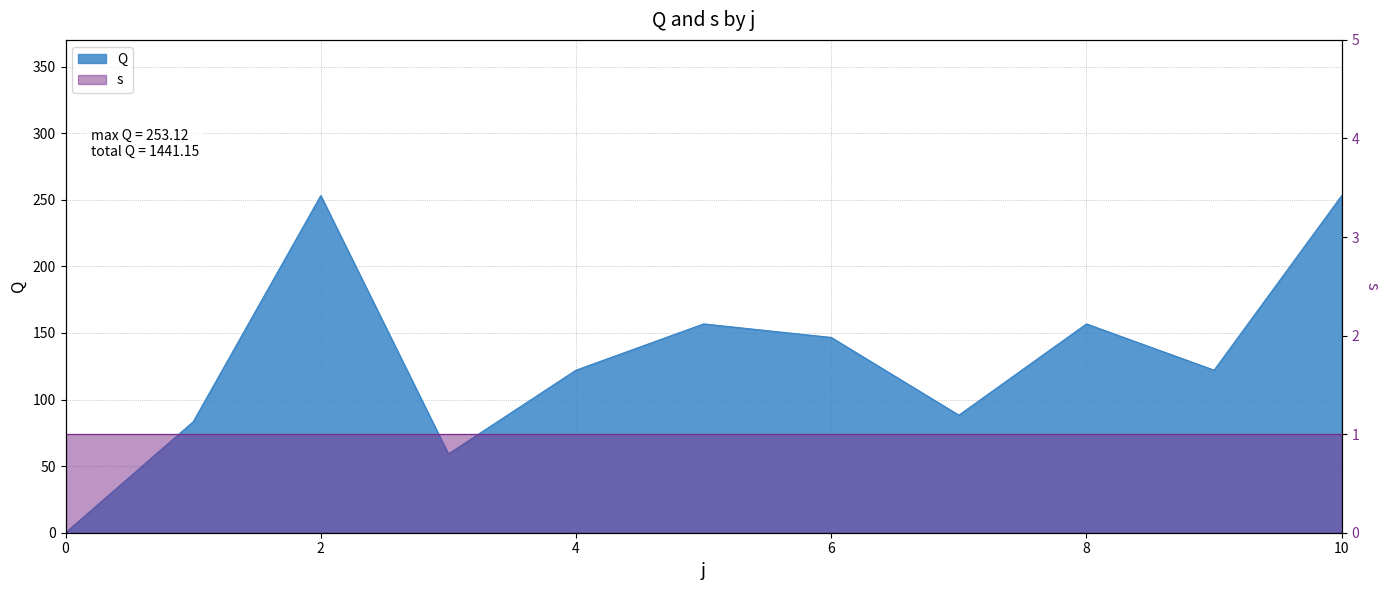

Is it true that the value at 5 is 156.8?

True